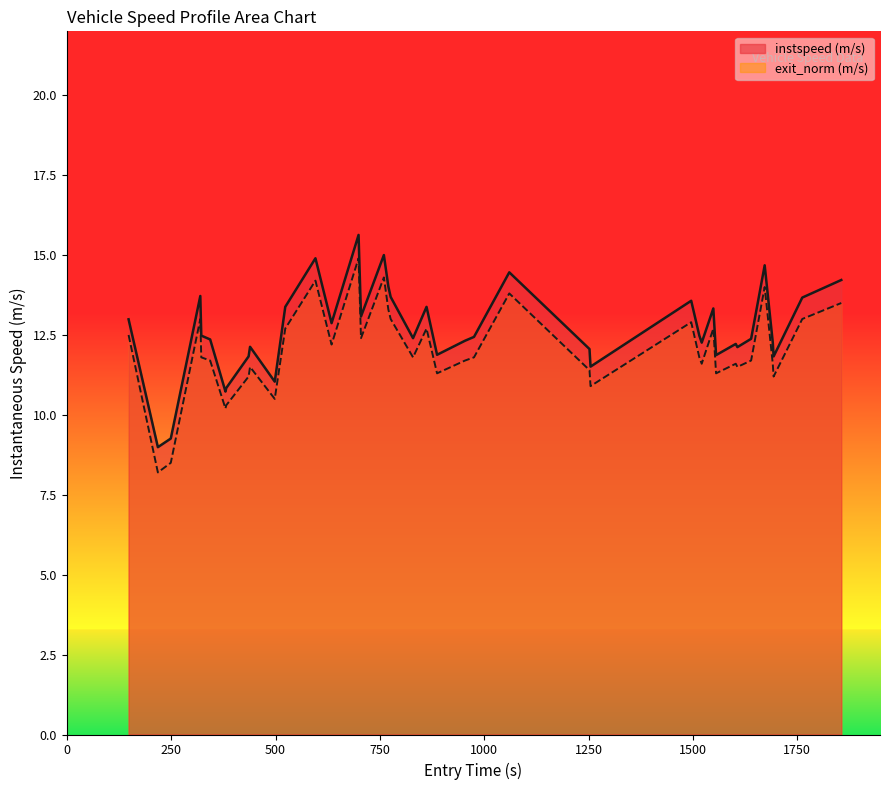

True or false: instspeed and exit_norm cross at least once.

False